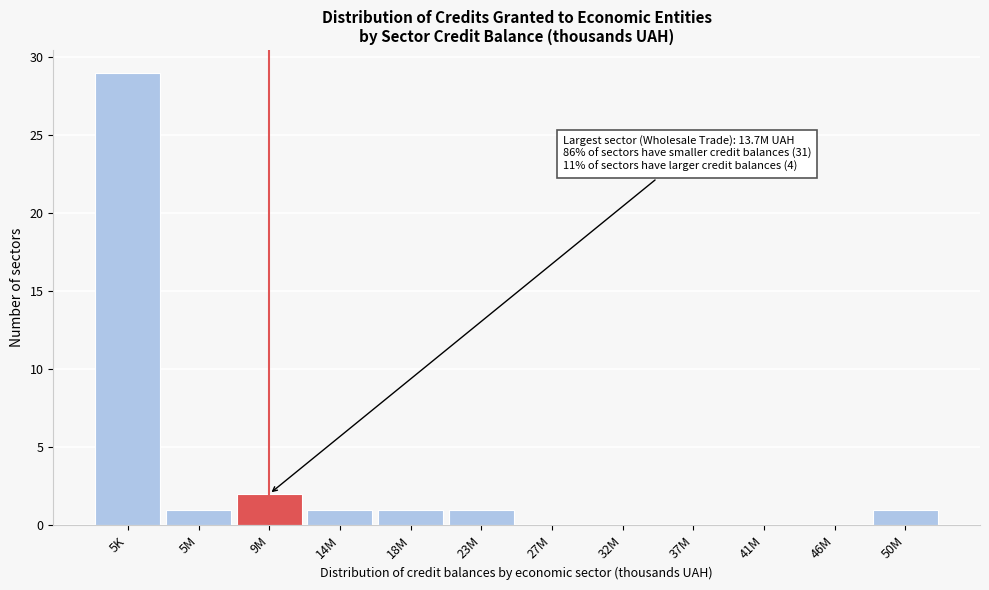

Reading left to right, extract all data points from this chart.

5K=29	5M=1	9M=2	14M=1	18M=1	23M=1	27M=0	32M=0	37M=0	41M=0	46M=0	50M=1